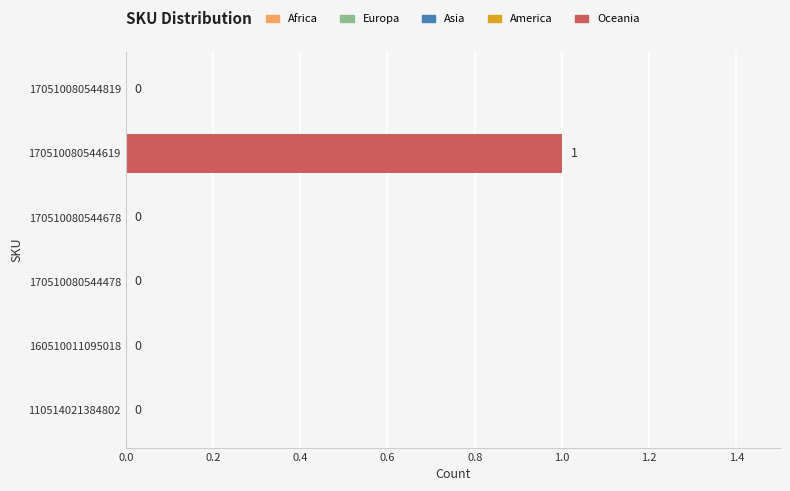

Between 110514021384802 and 170510080544619, which is larger?

170510080544619